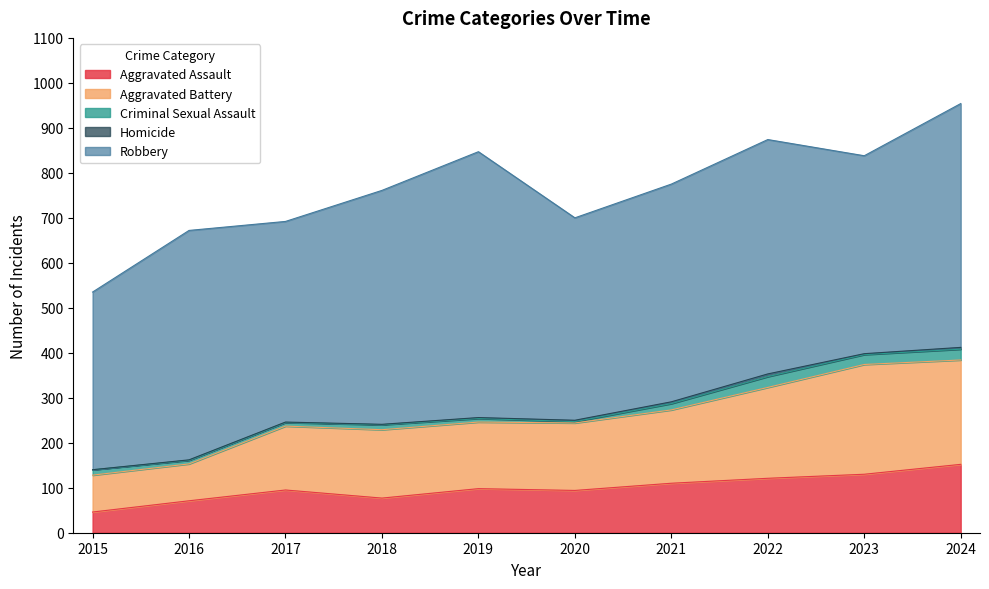

What is the sum of all Aggravated Assault values?

994